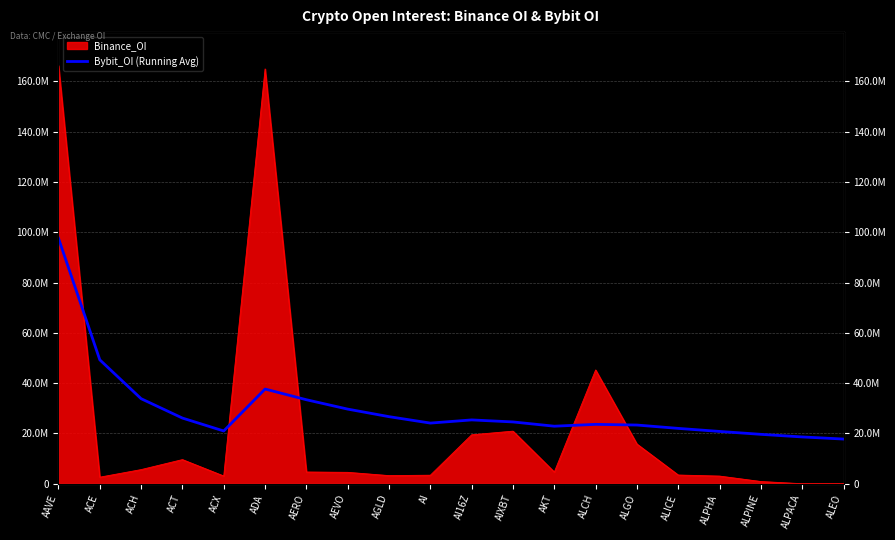

The chart shows a value of 58606839.0 at AERO. True or false?

False